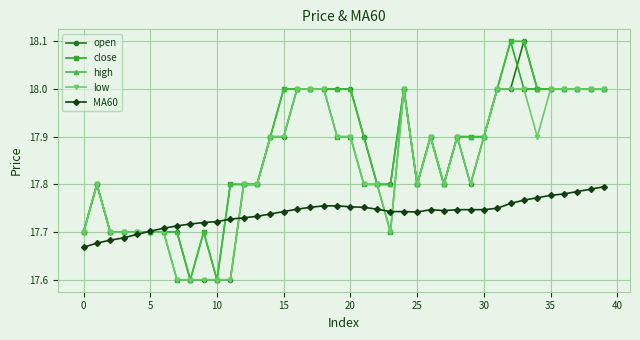

At how many categories does at least one series exceed 17?

40